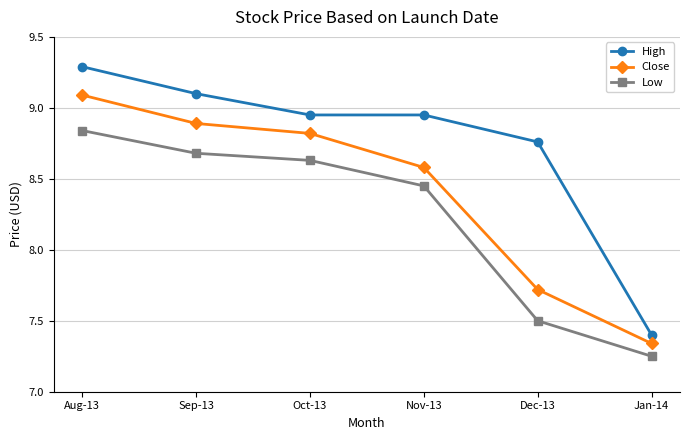

What is the difference between the second highest and second lowest values in the High series?

0.3